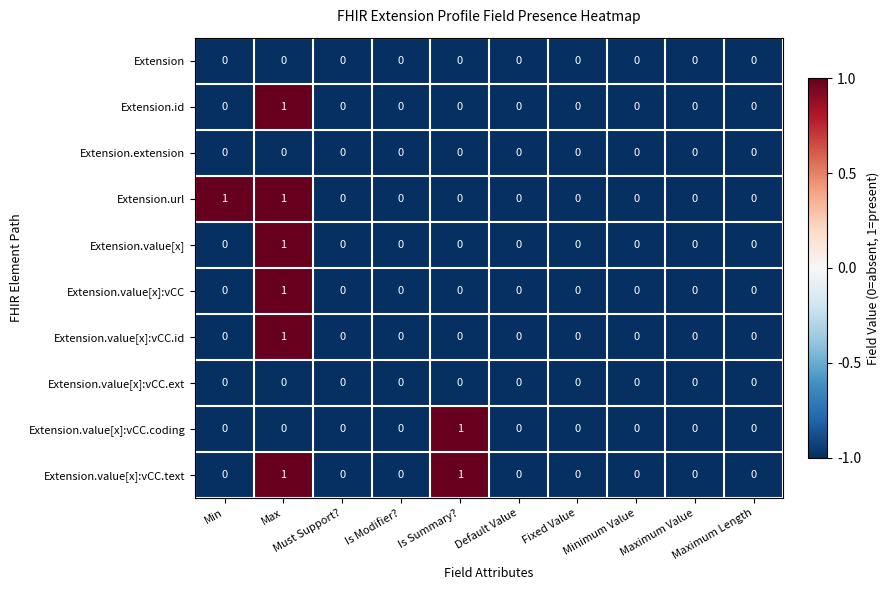

Count the Extension.id values in the range 0 to 1.

10